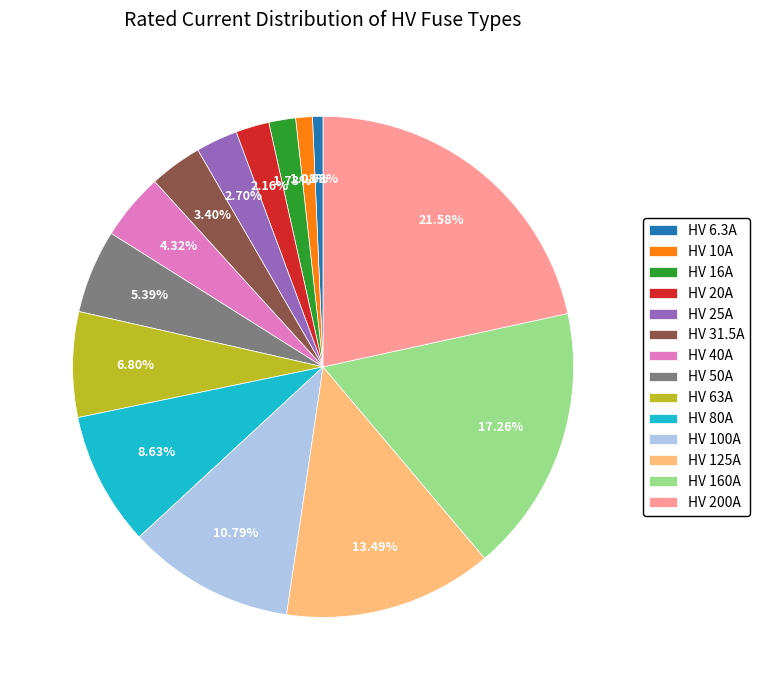

Combined, what portion of the pie is HV 63A and HV 125A?

20.3%